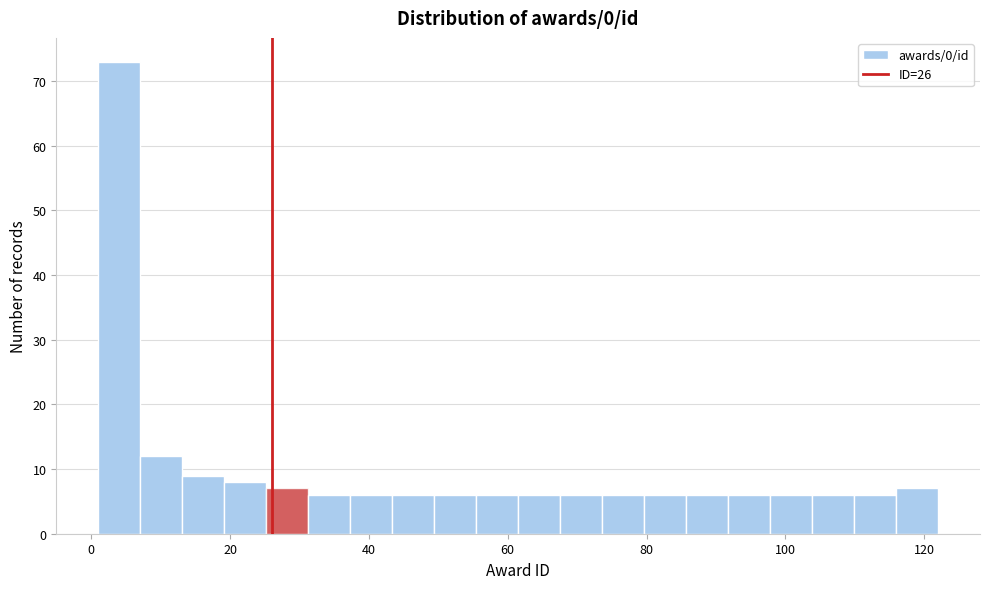

Around what value on the x-axis is the tallest bar? Give the approximate position of its centre, as read against the axis.

4